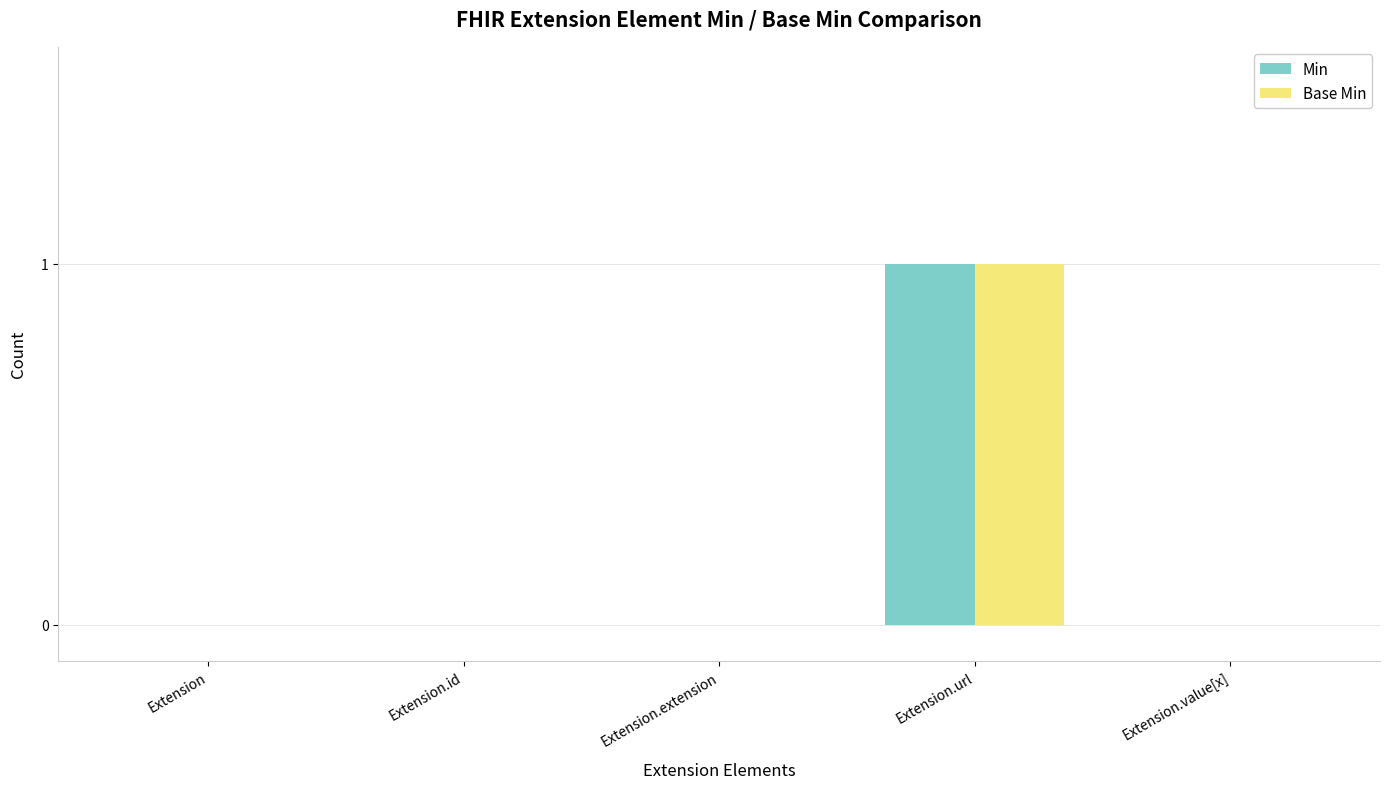

The value of Min at Extension.extension is -1. True or false?

False